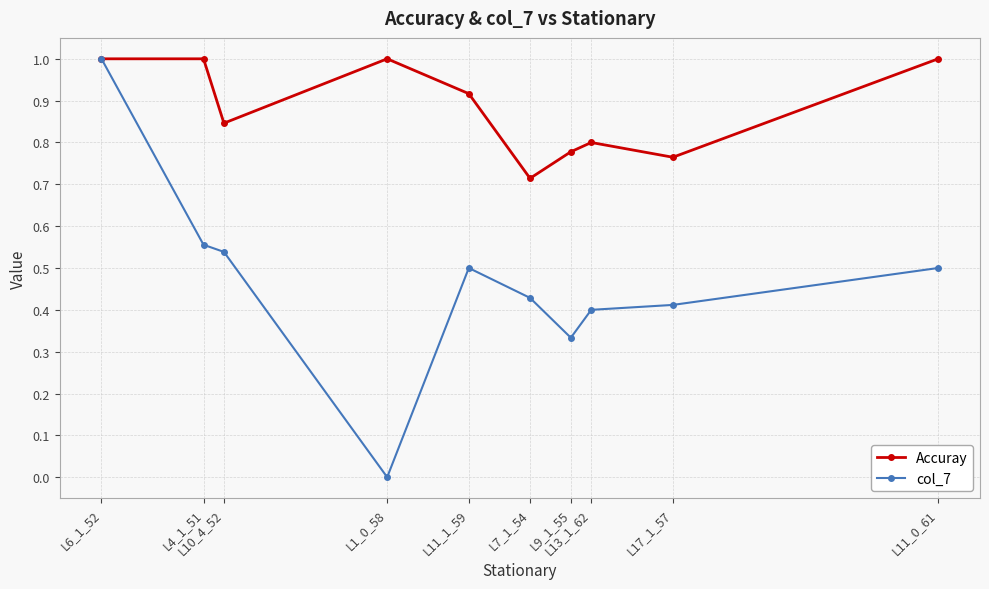

Which category has the lowest value across all series?

L1_0_58